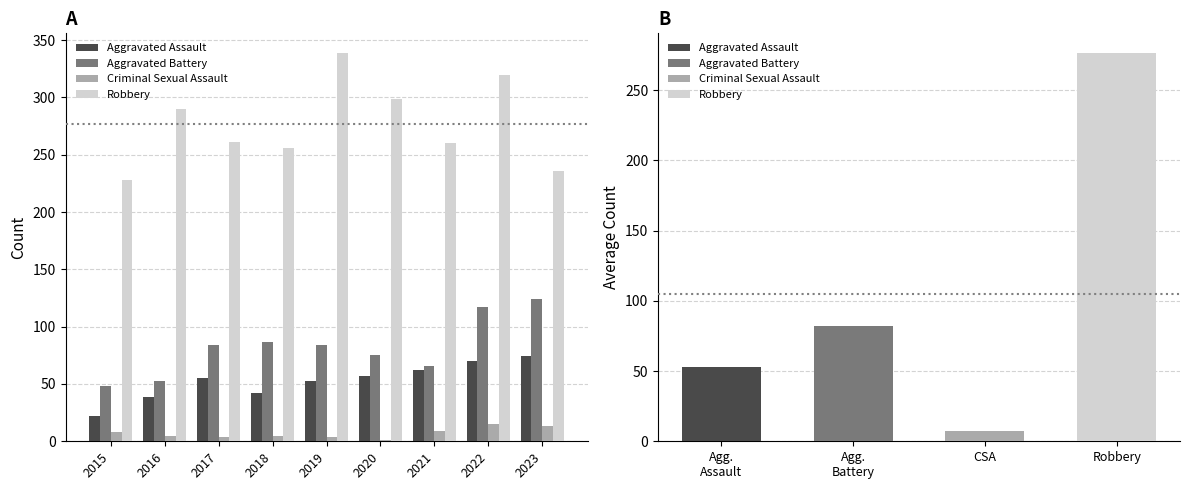

What value does the Criminal Sexual Assault series have at 2018?

5